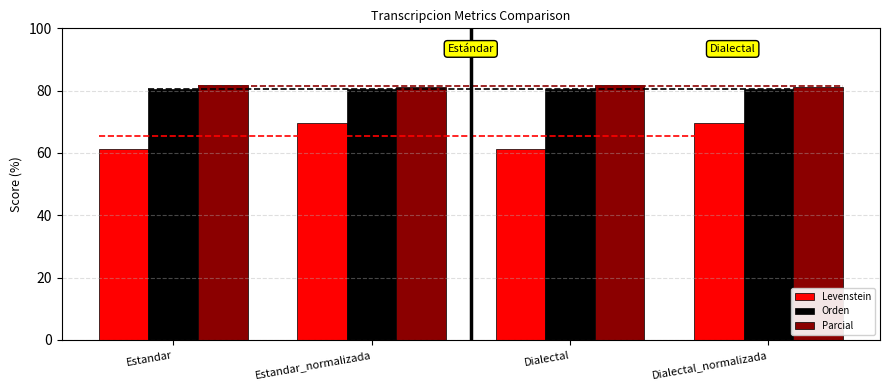

The Levenstein series shows 30.3 at Estandar. True or false?

False